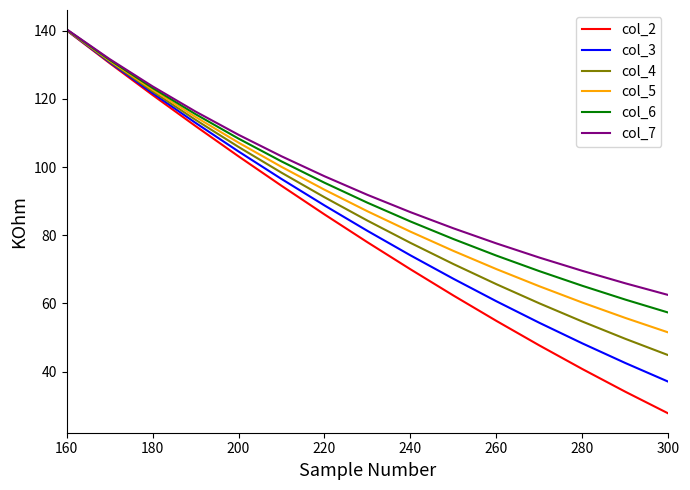

What is the maximum value for col_6?

140.4